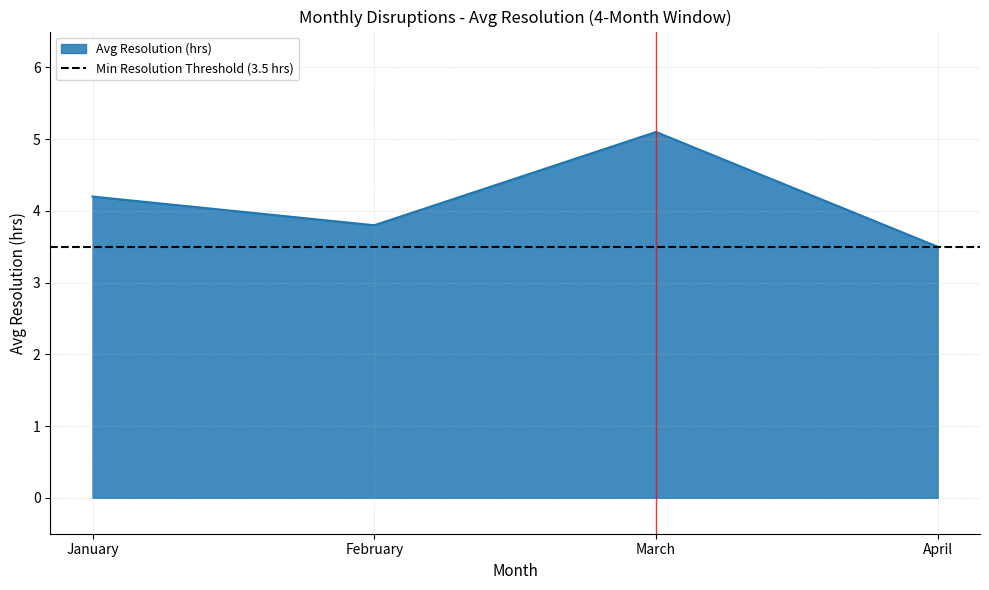

What is the average value?

4.2